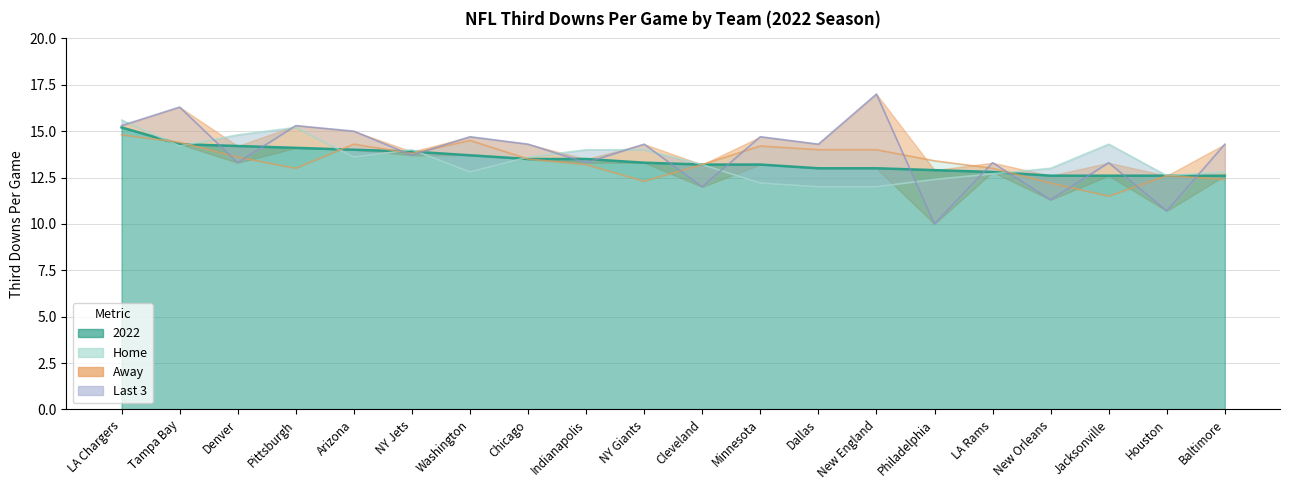

Count the number of categories in the chart.

20